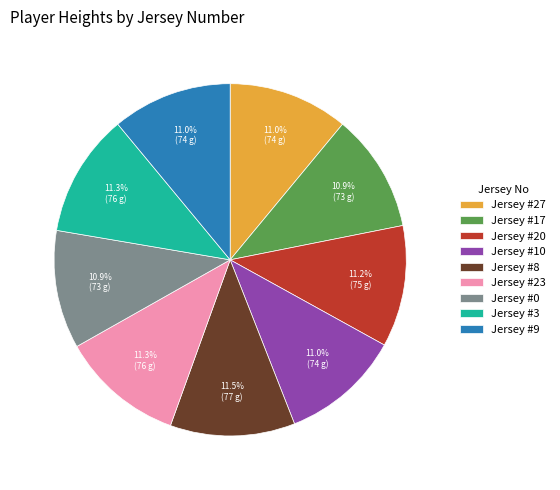

Approximately how many times larger is the value at Jersey #0 compared to Jersey #20?

1.0